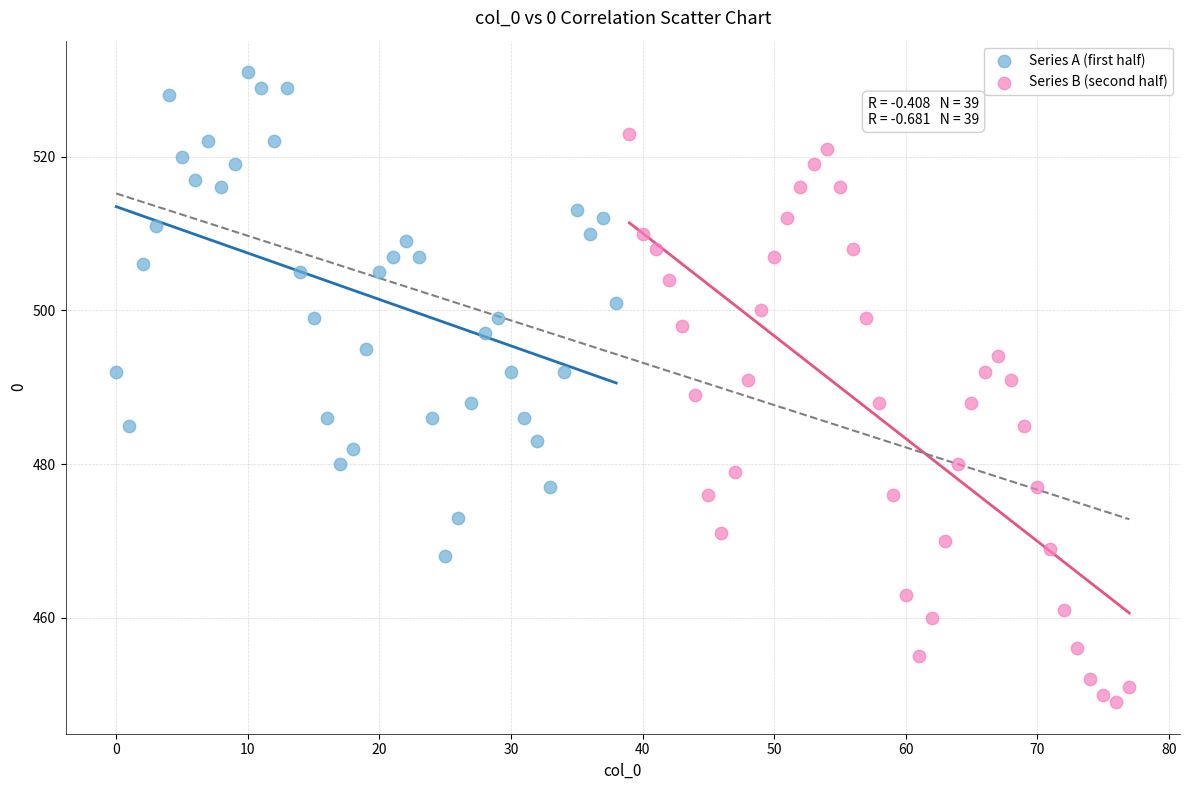

Which series has the widest spread of Y values?

Series B (second half)